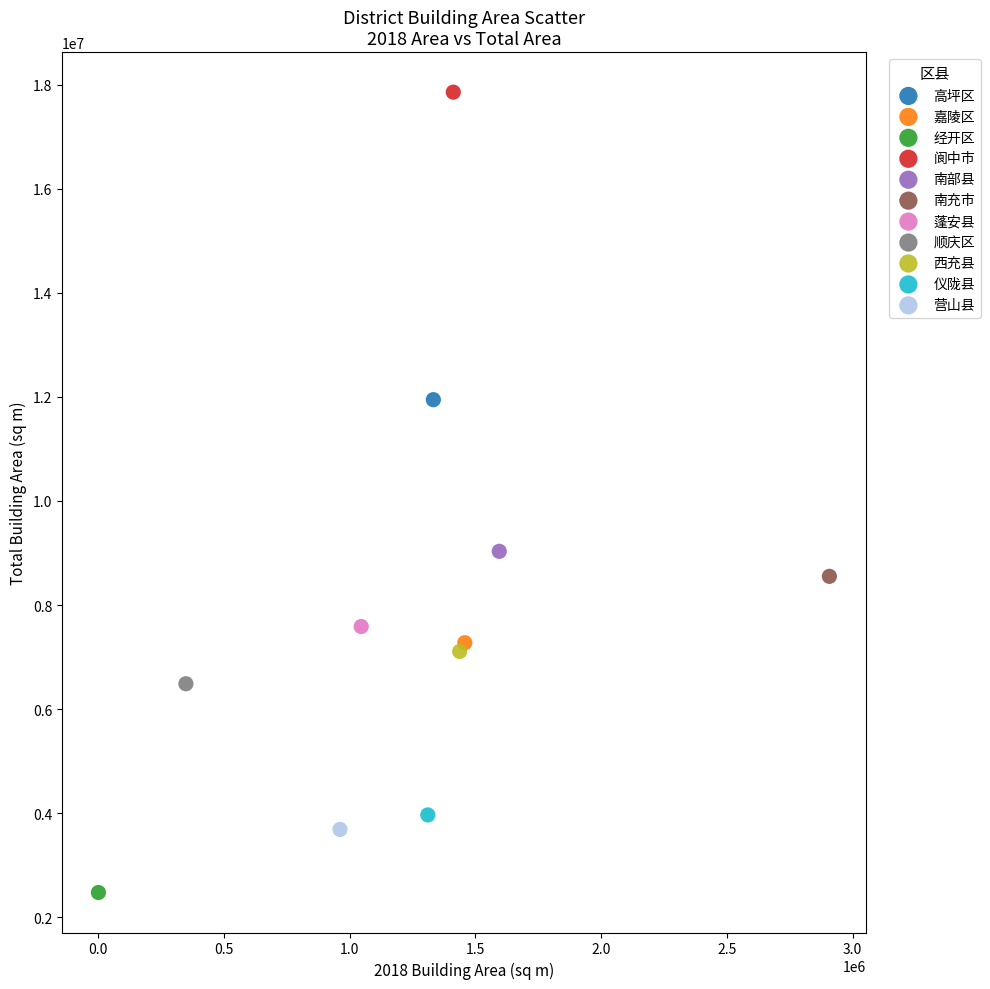

Which series reaches the maximum Y coordinate?

阆中市